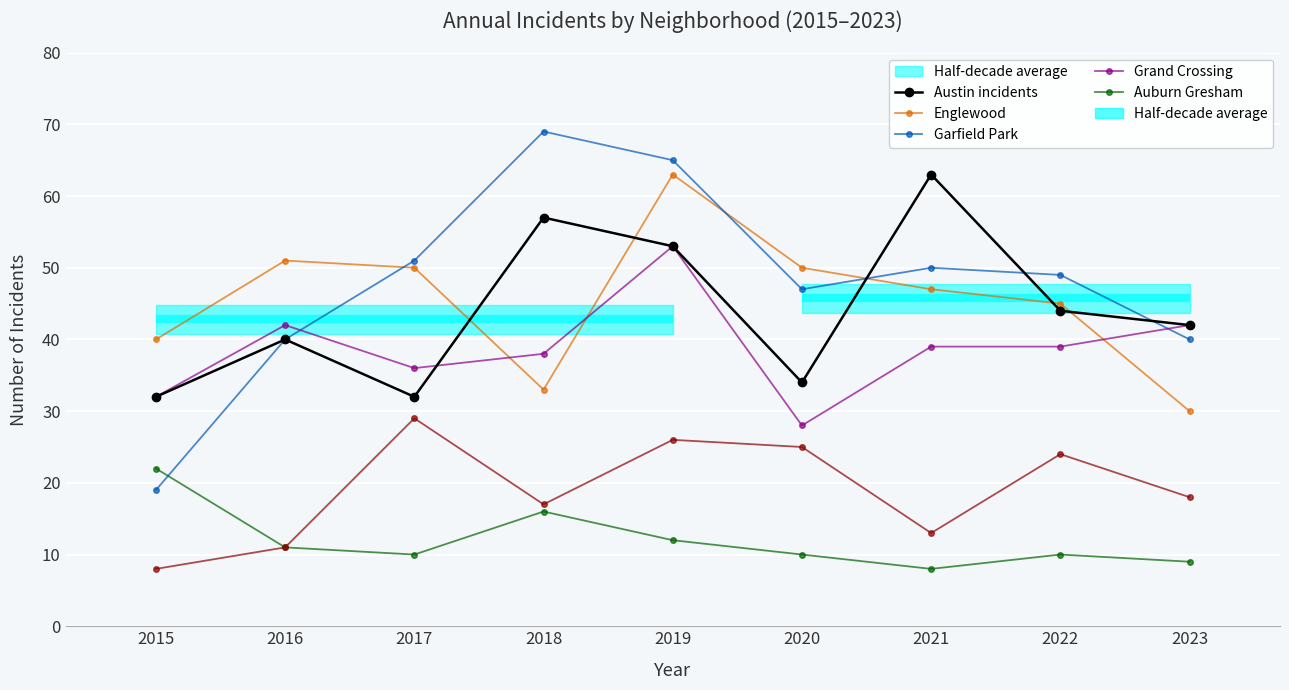

At how many categories does at least one series exceed 68?

1